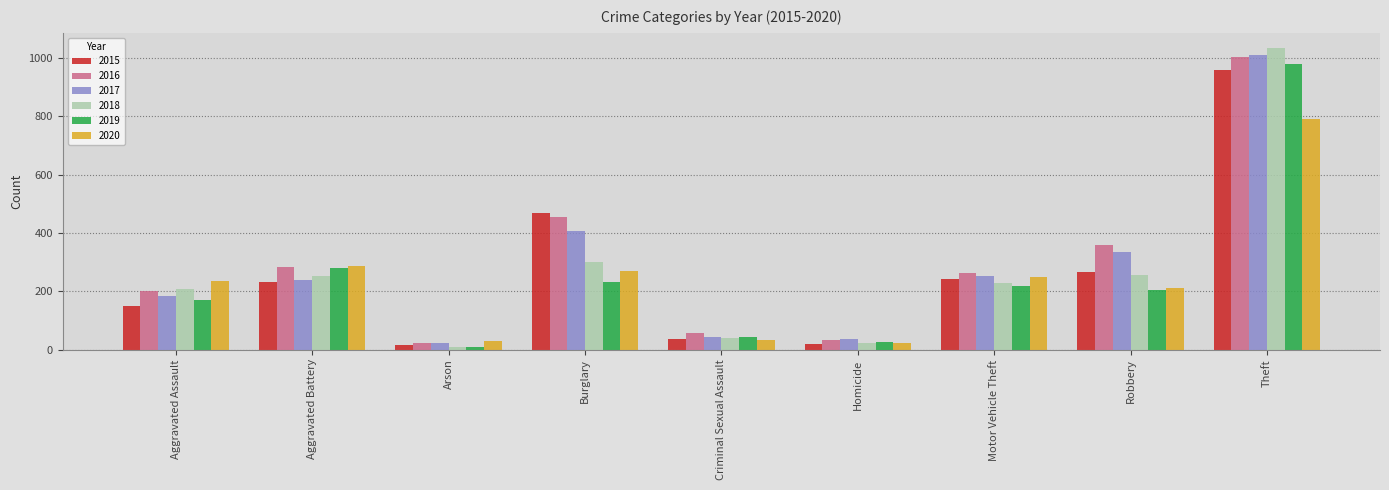

How many bars are there in each group?

6